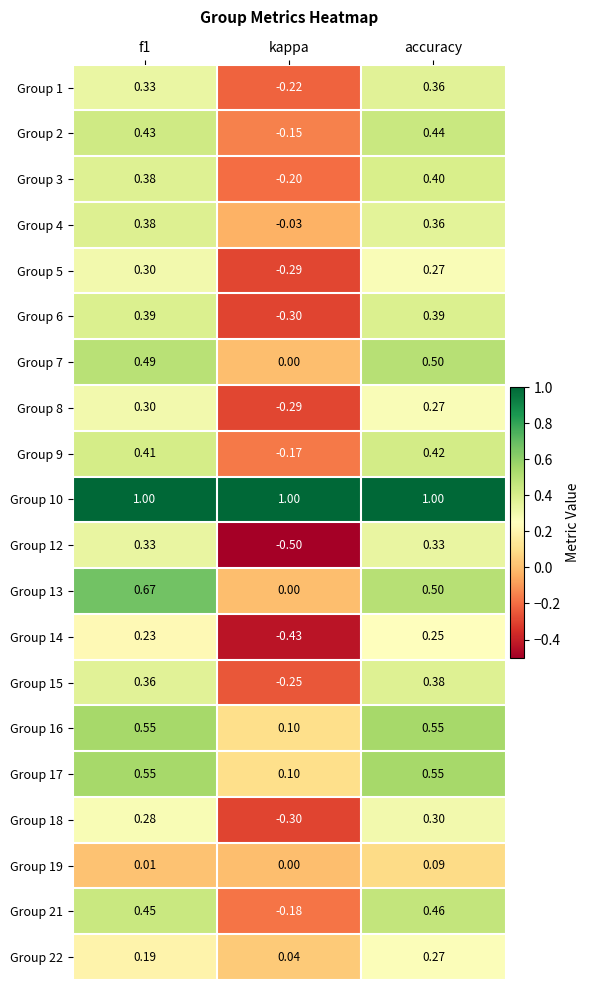

At which category is the sum across all series the highest?

accuracy